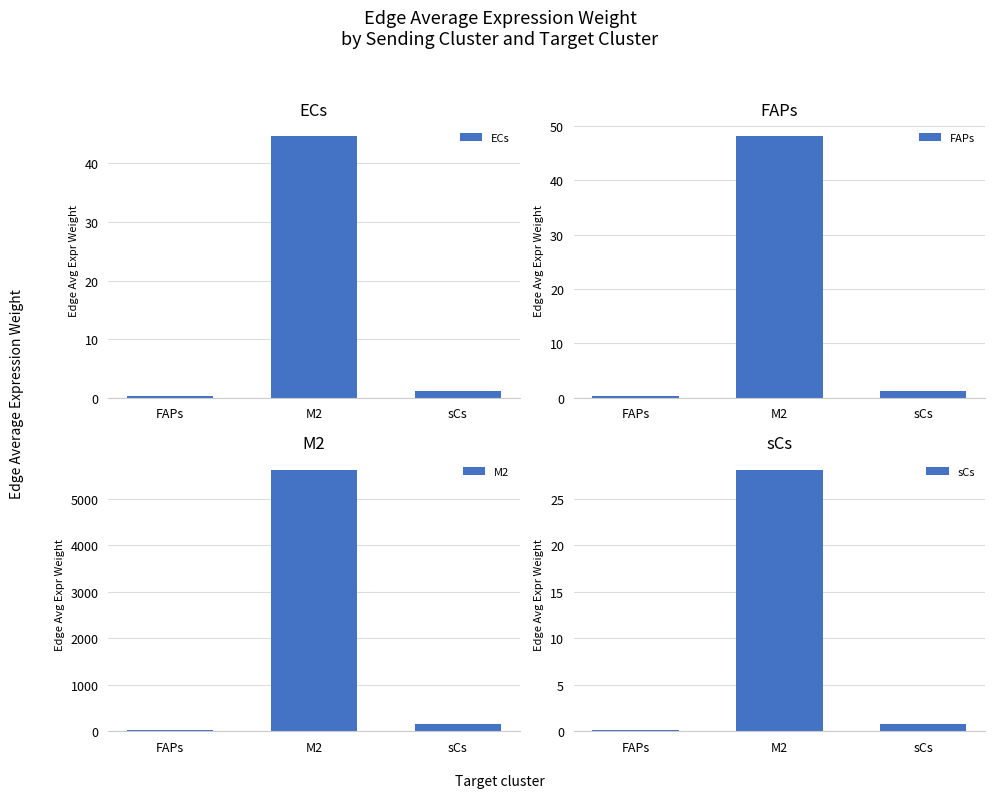

Is it true that FAPs equals 12.4 at M2?

False